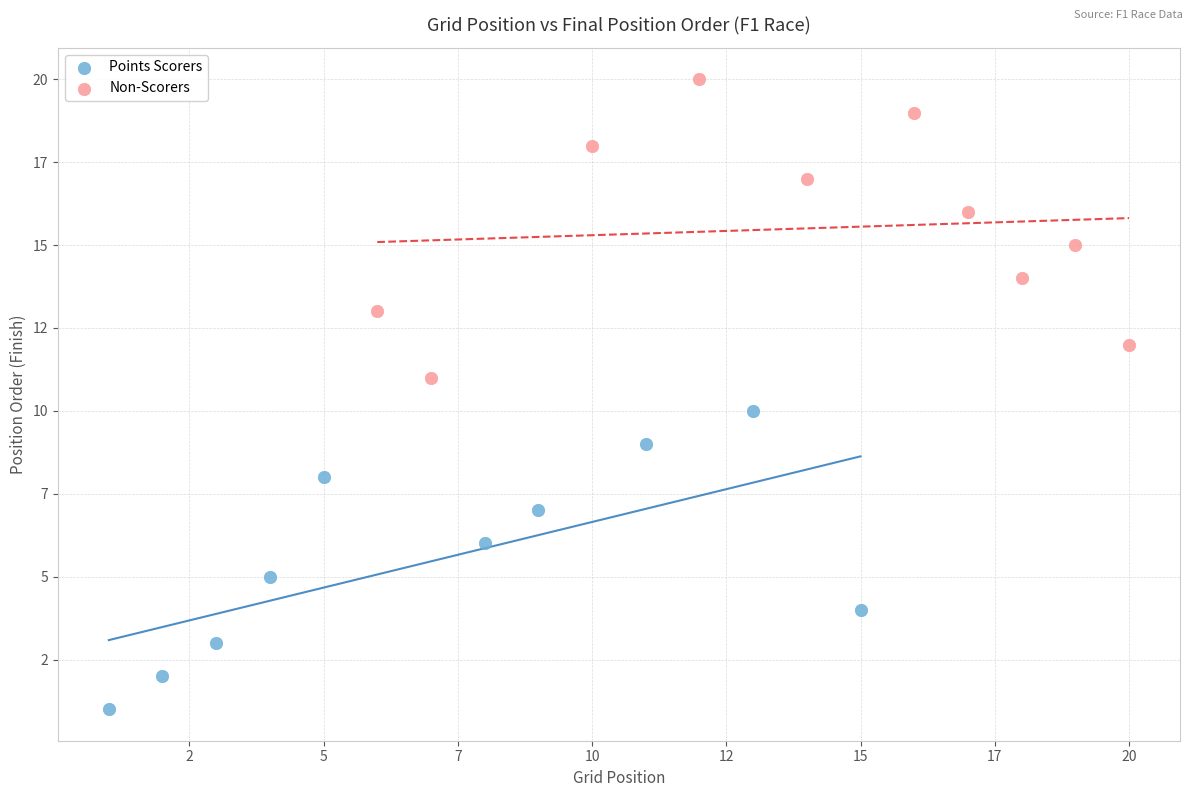

Which series contains the lowest Y value?

Points Scorers